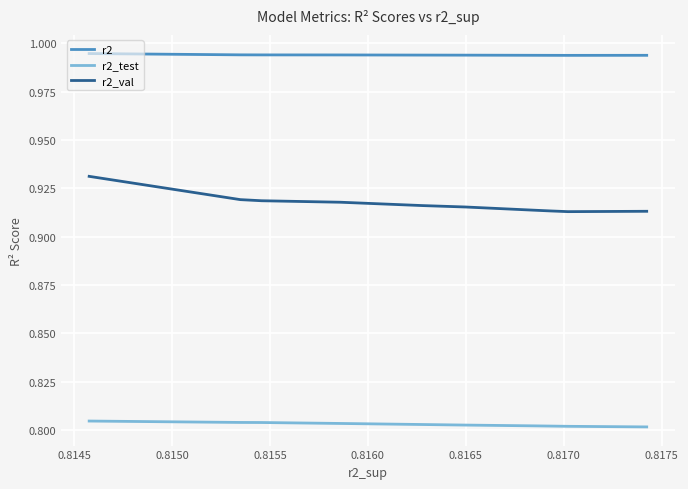

Rank the series at 0.8160 from highest to lowest value.

r2, r2_val, r2_test